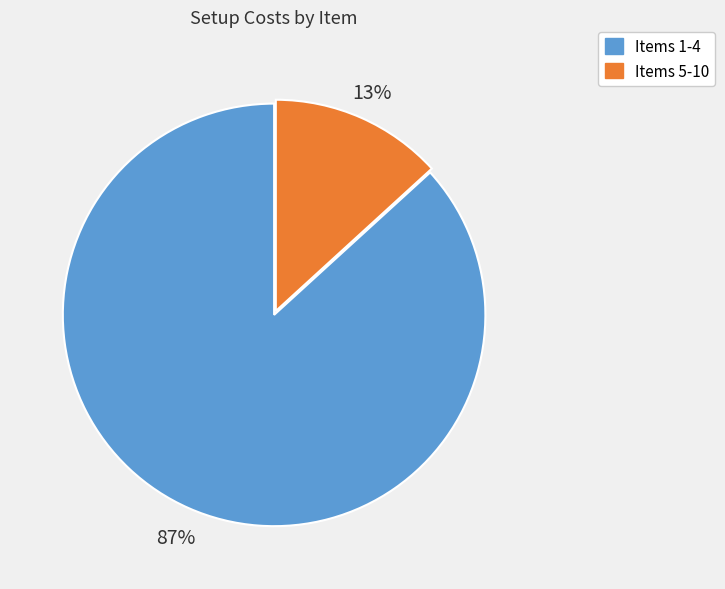

To the nearest percent, what is the difference between the largest and smallest slice percentages?

74%